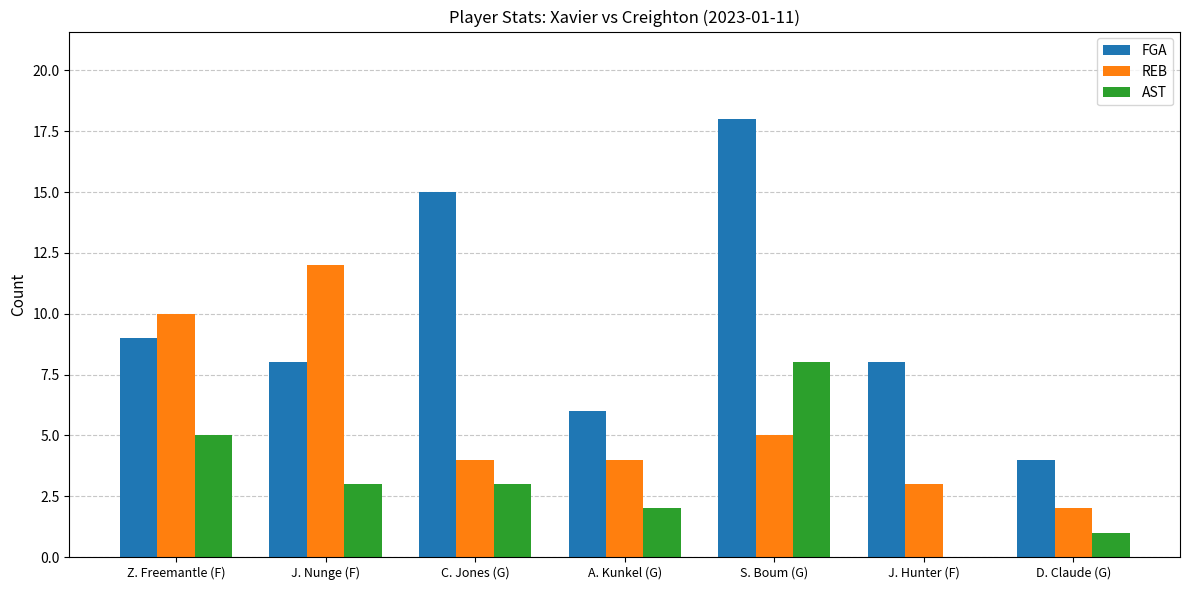

Reading left to right, list all the values displayed in this chart.

FGA: 9	8	15	6	18	8	4
REB: 10	12	4	4	5	3	2
AST: 5	3	3	2	8	0	1